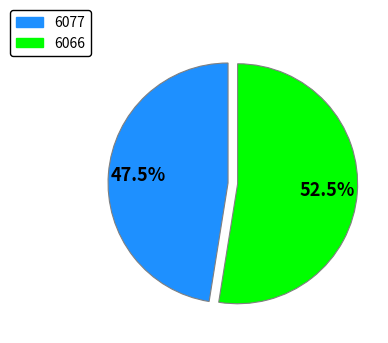

Is there any slice that represents more than half of the pie?

Yes